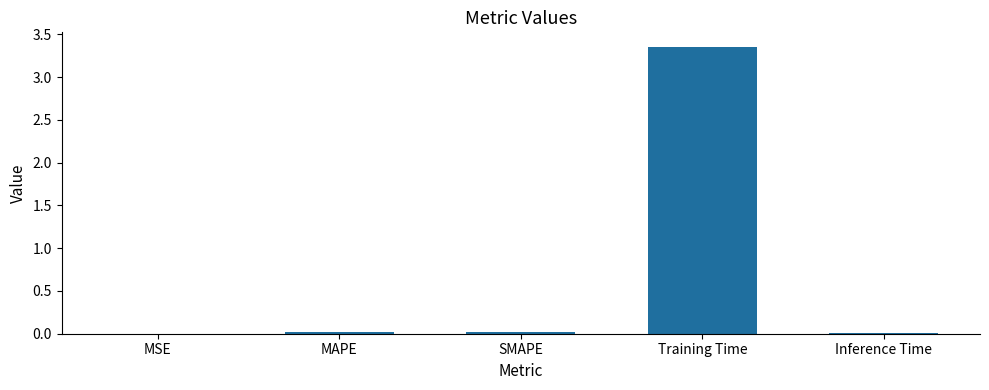

The chart shows a value of 0.0 at Inference Time. True or false?

True